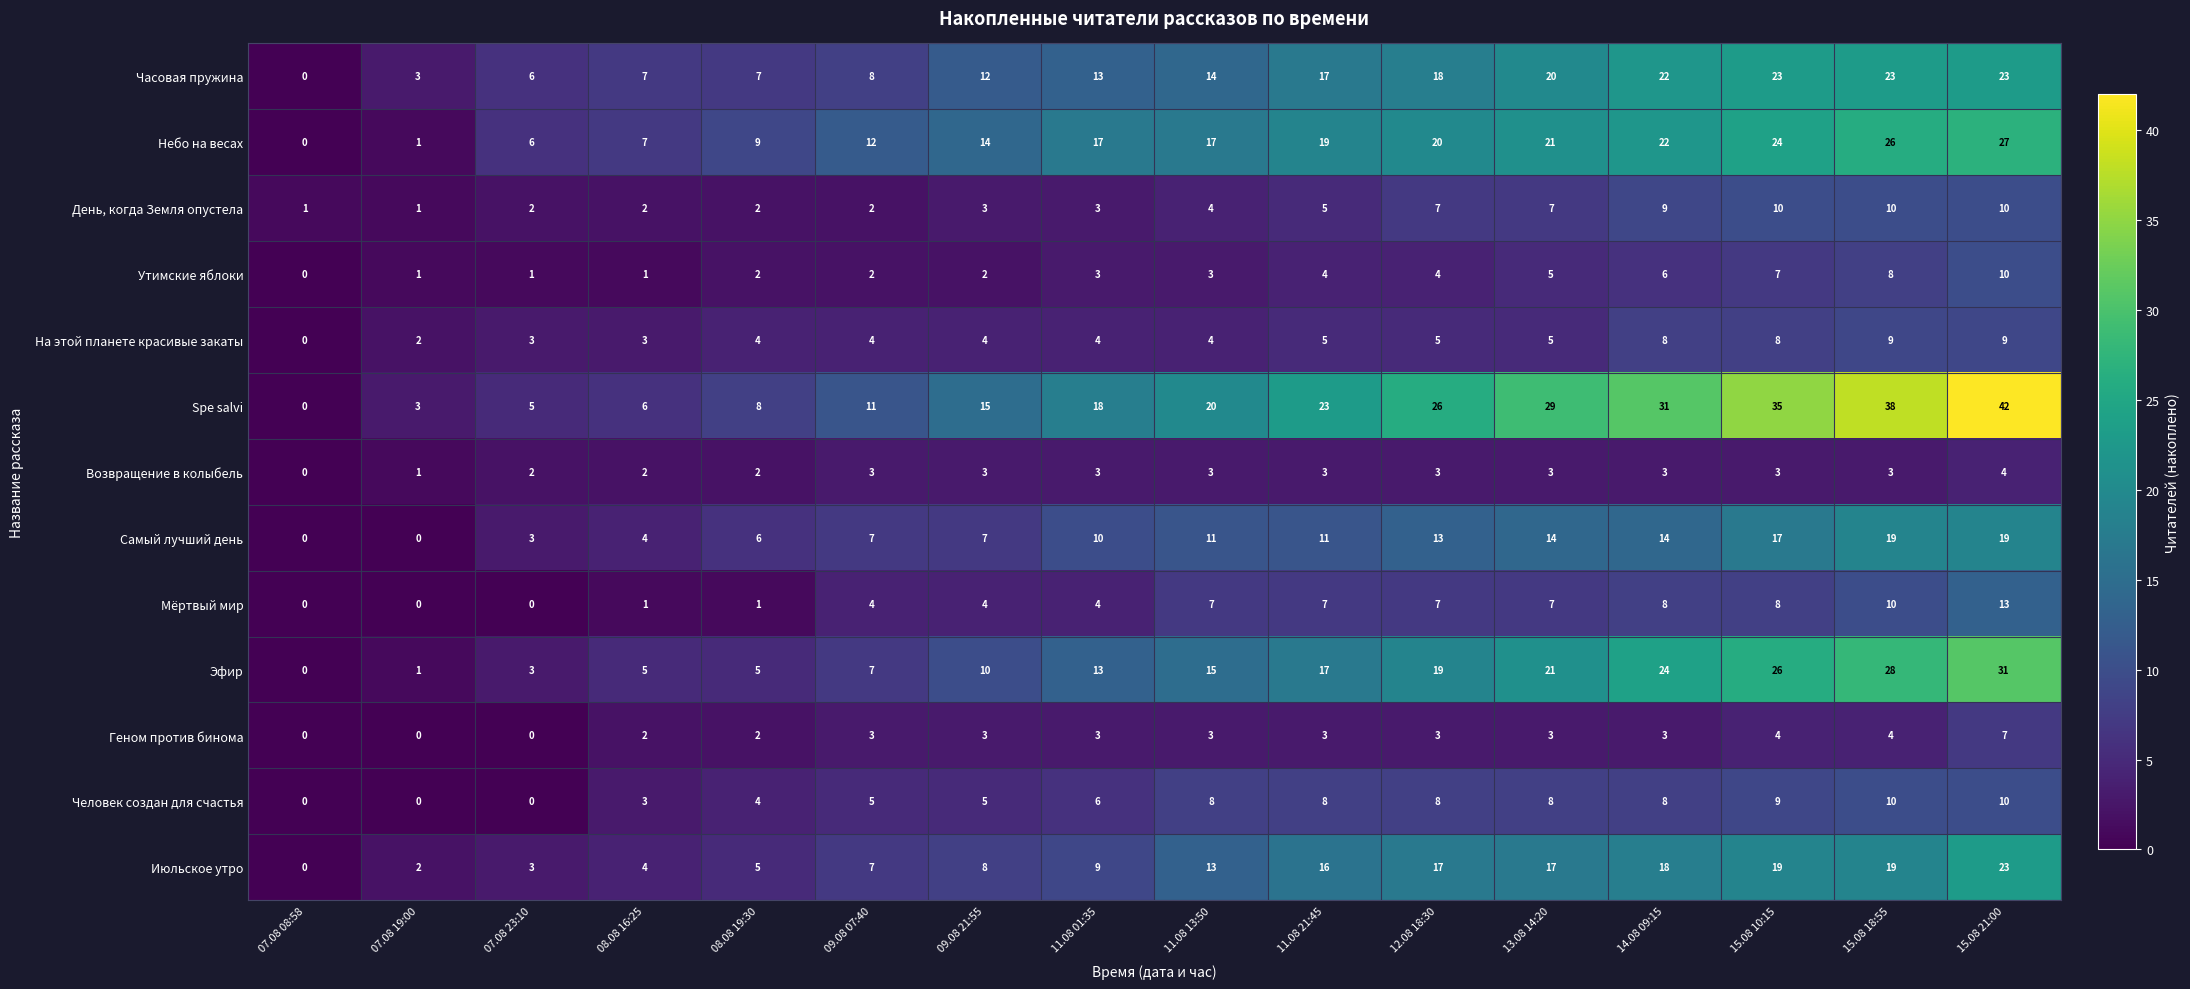

At which category is the sum across all series the highest?

15.08 21:00